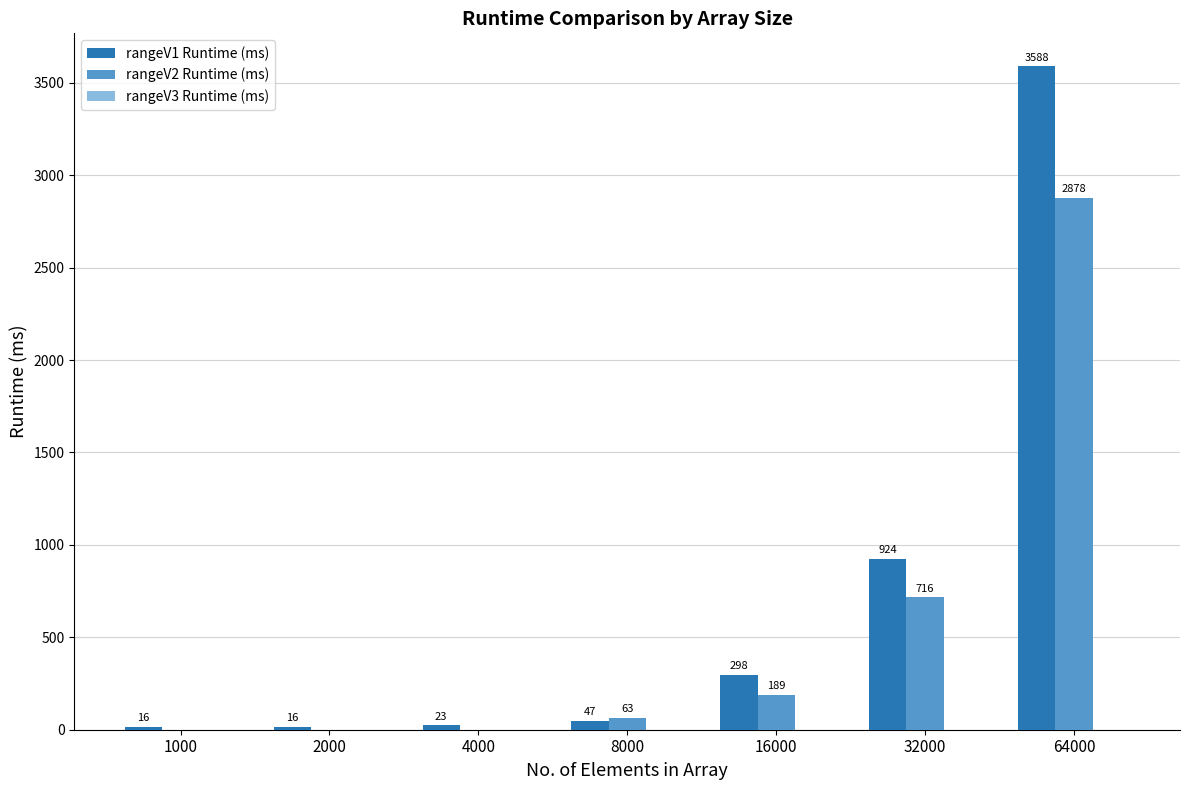

Which series changed the most between 1000 and 8000?

rangeV2 Runtime (ms)